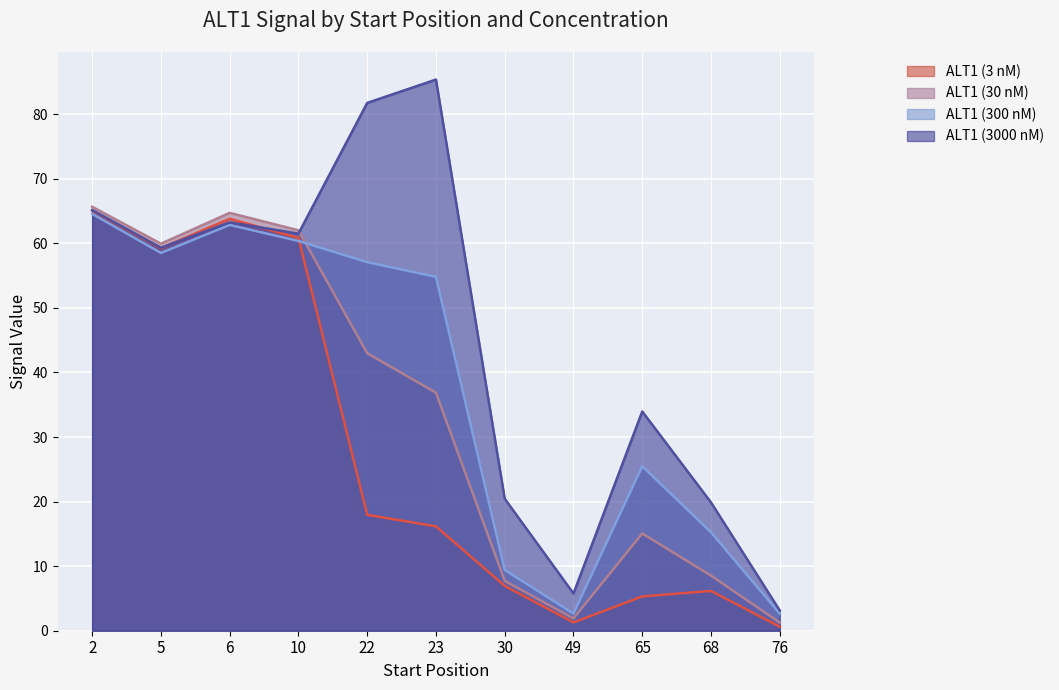

True or false: ALT1 (3 nM) has more than 2 points higher than both neighbors.

False